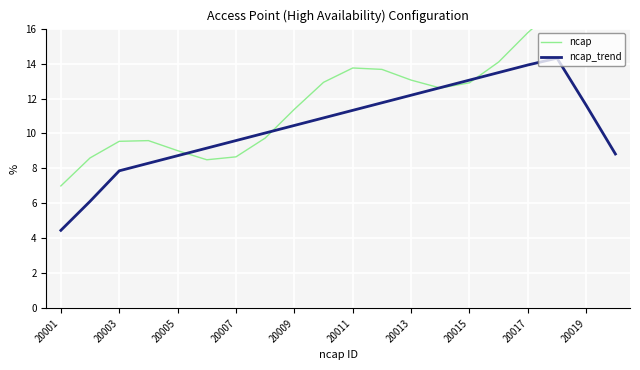

Is it true that ncap_trend equals 8.0 at 20001?

False